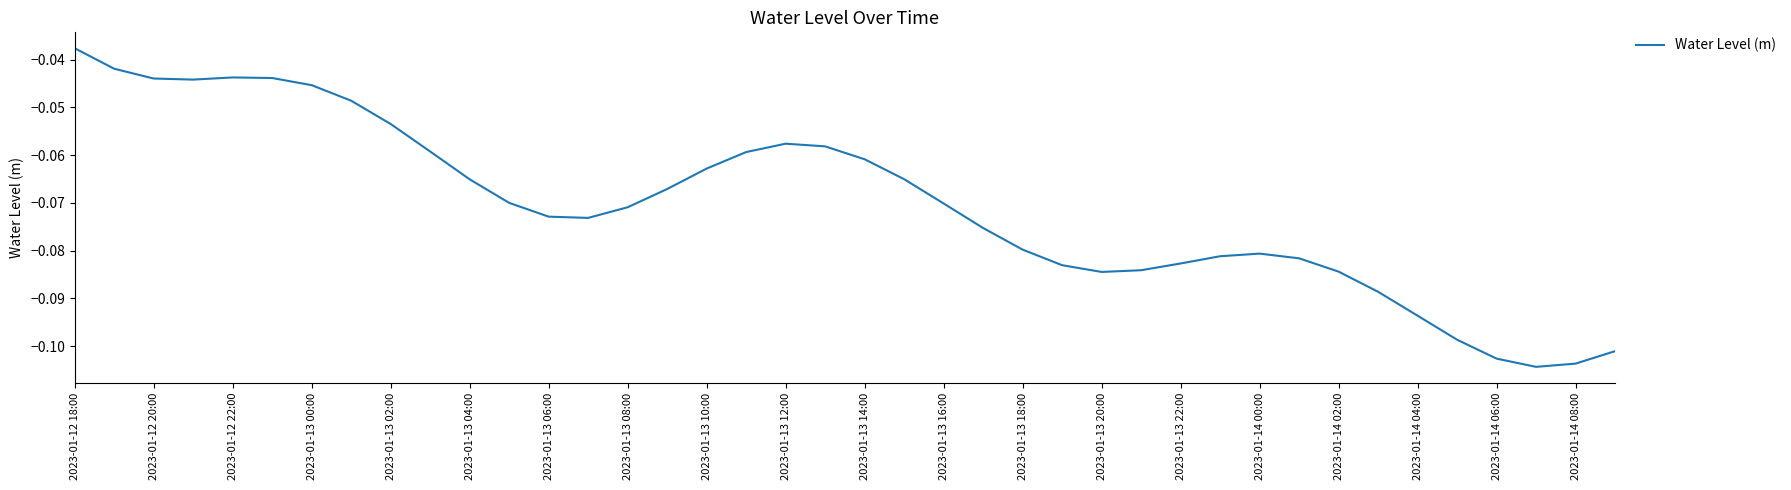

The value at 2023-01-14 06:00 is -0.2. True or false?

False